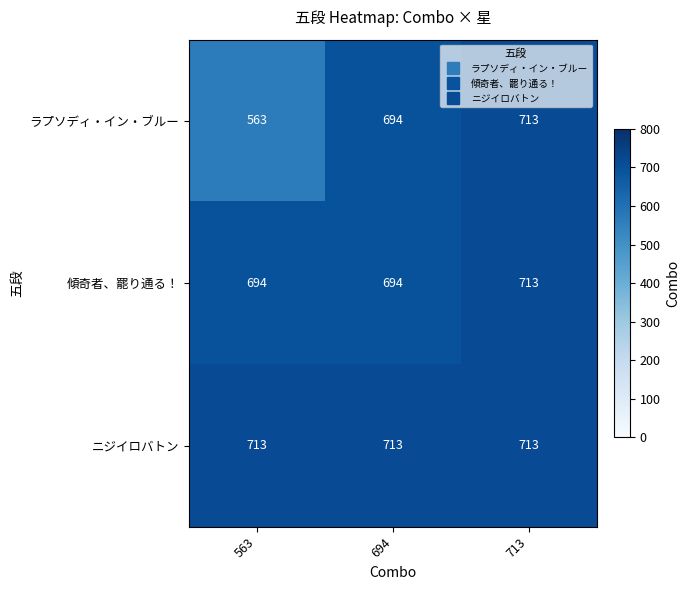

Which series has the largest range (max minus min)?

ラプソディ・イン・ブルー